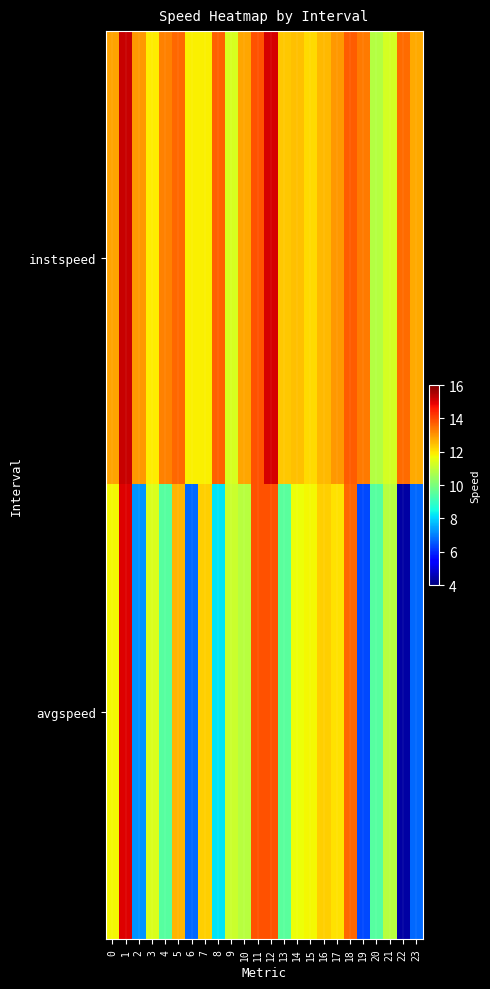

At which category is the sum across all series the highest?

1